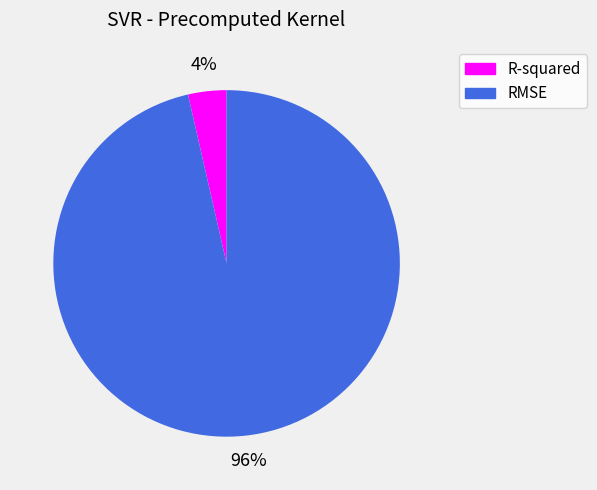

Which category has the smallest portion of the pie?

R-squared